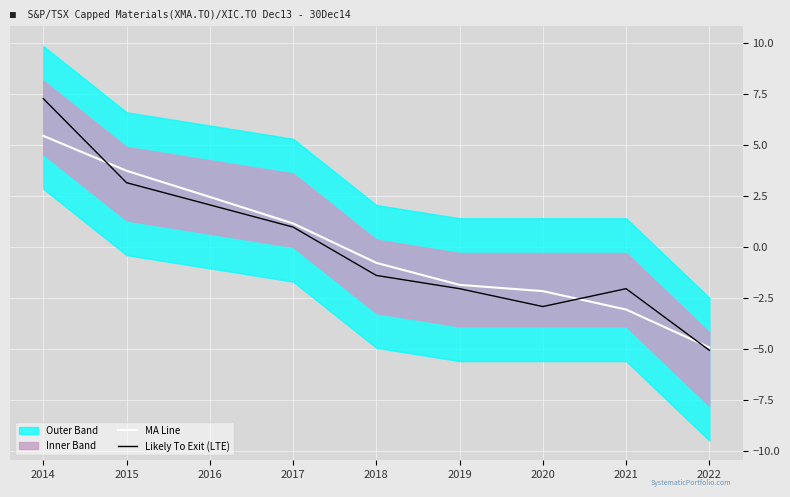

What value does the Likely To Exit (LTE) series have at 2017?

1.0